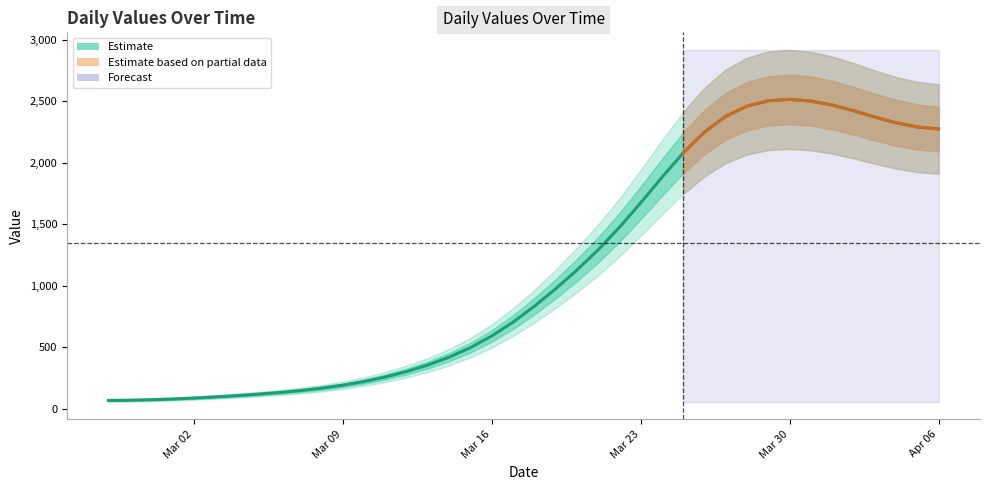

How many data points are above 831?

20